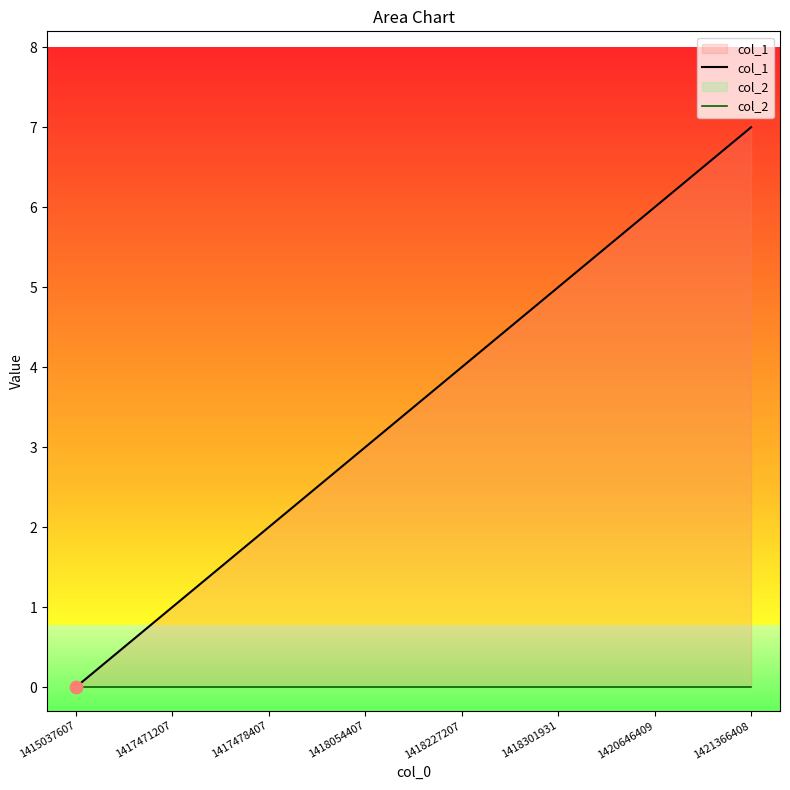

What are all the series names shown in the legend?

col_1, col_2